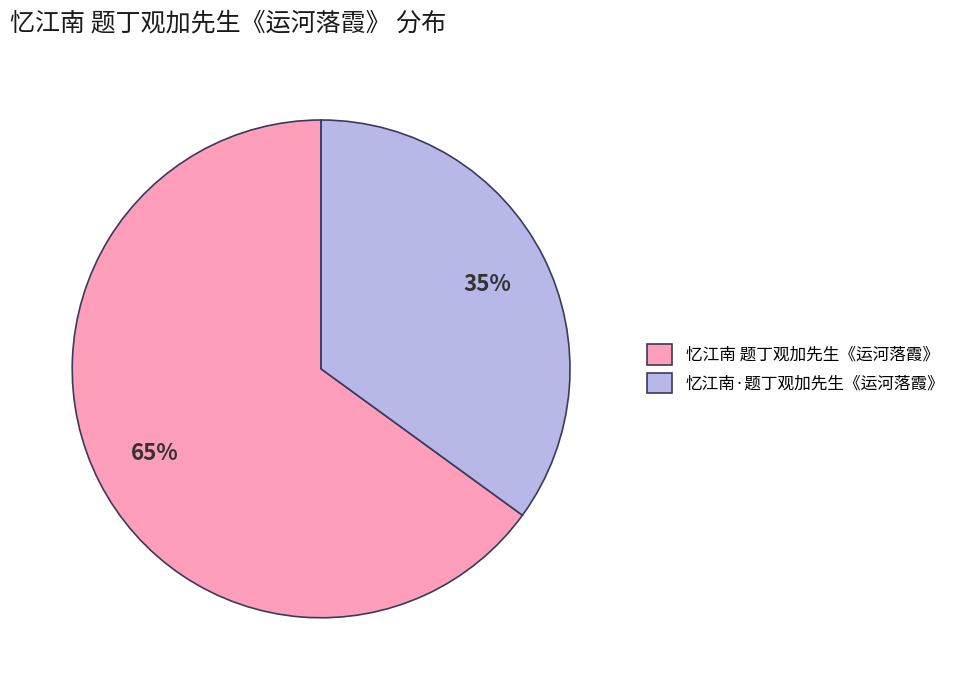

Between 忆江南 题丁观加先生《运河落霞》 and 忆江南·题丁观加先生《运河落霞》, which is larger?

忆江南 题丁观加先生《运河落霞》